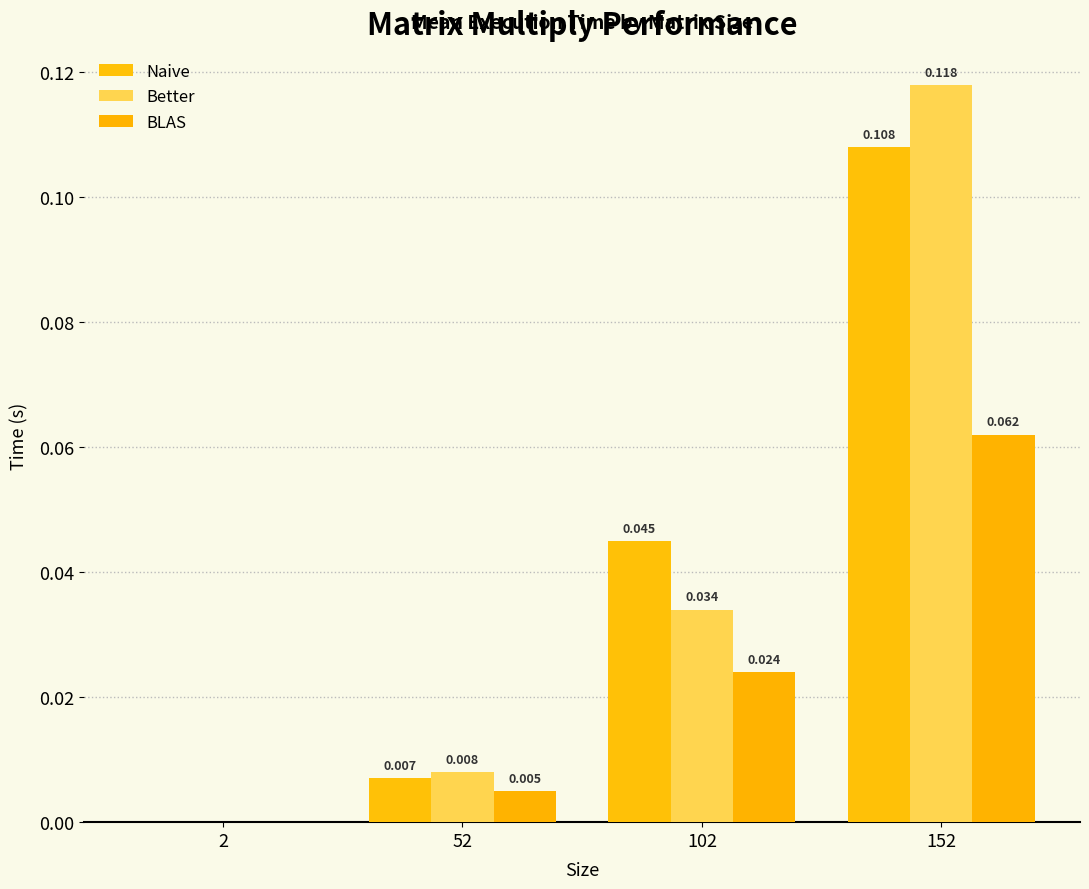

True or false: Naive has a value of 0.0 at 52.

True